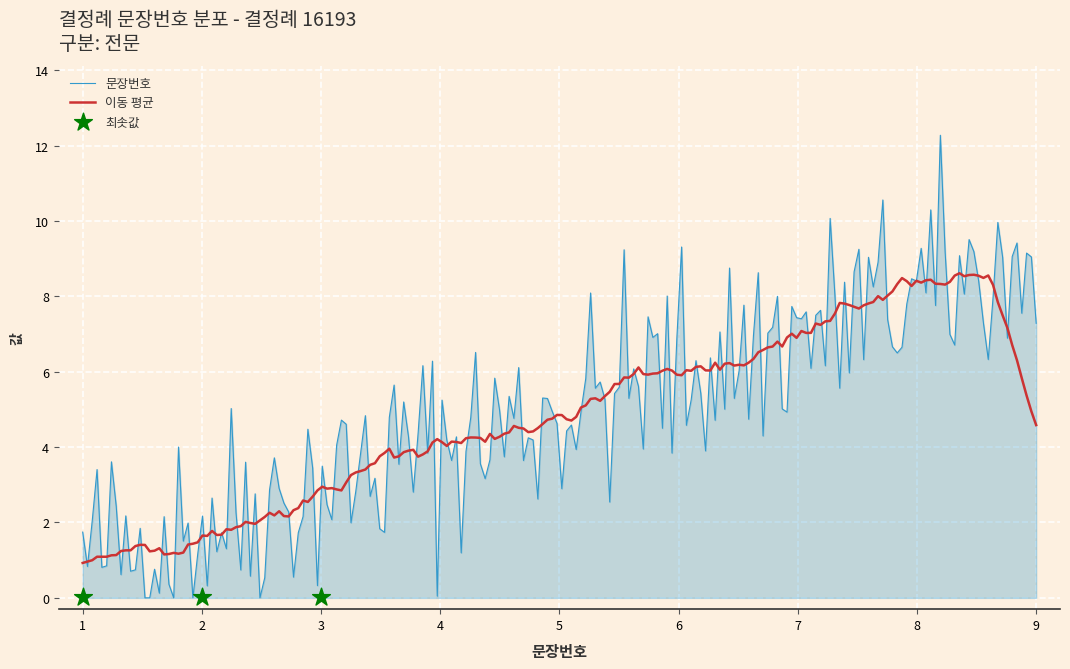

What is the ratio of the value at 6 to the value at 4?

1.5